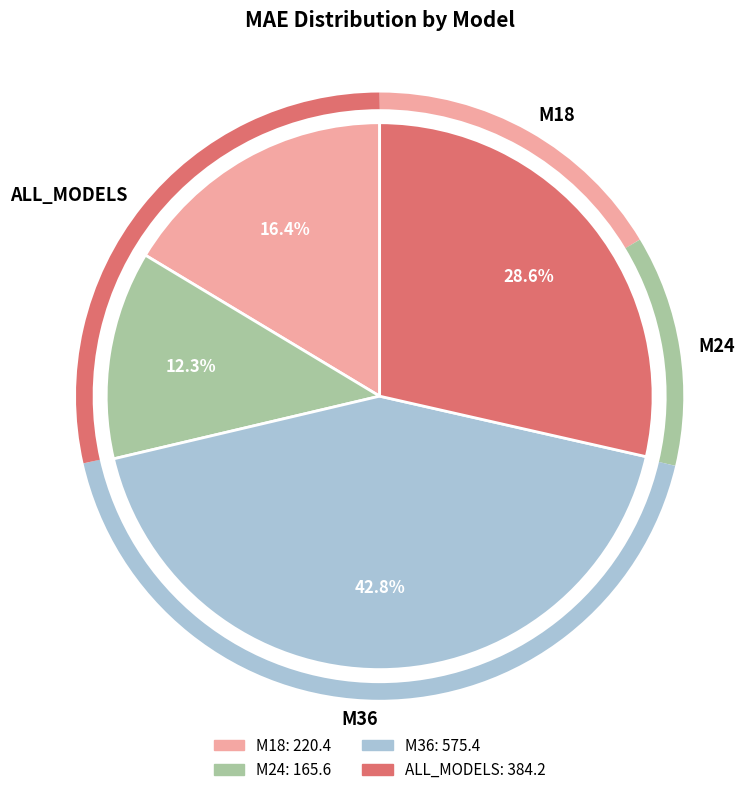

Do M24 and M18 together represent more than half of the pie?

No